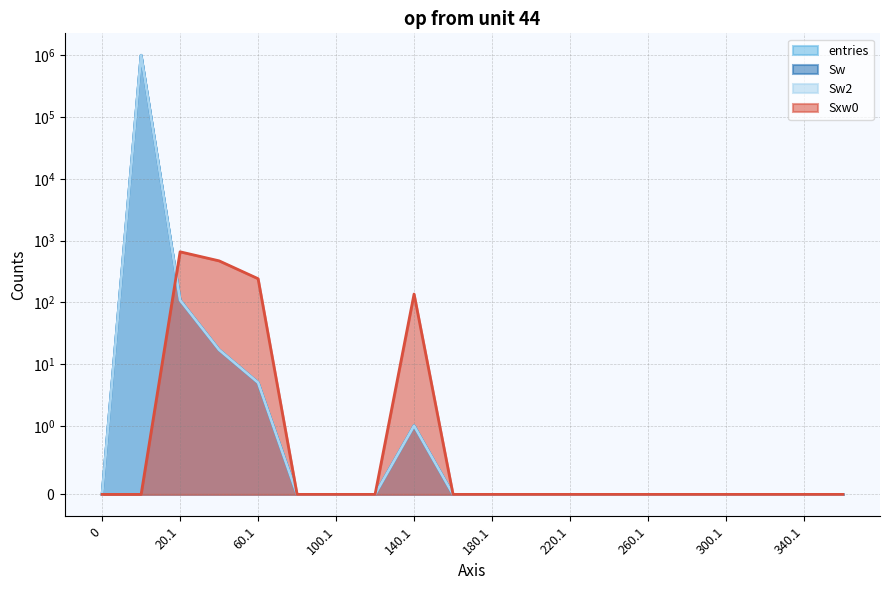

True or false: Sw2 has more than 0 interior local peaks.

True